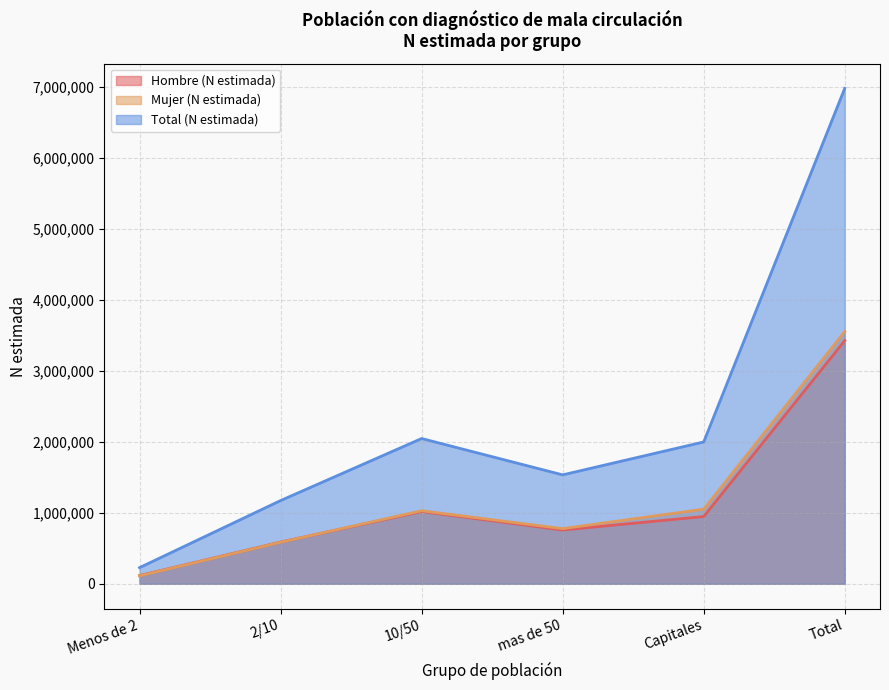

Read the Mujer (N estimada) value at 10/50.

1028973